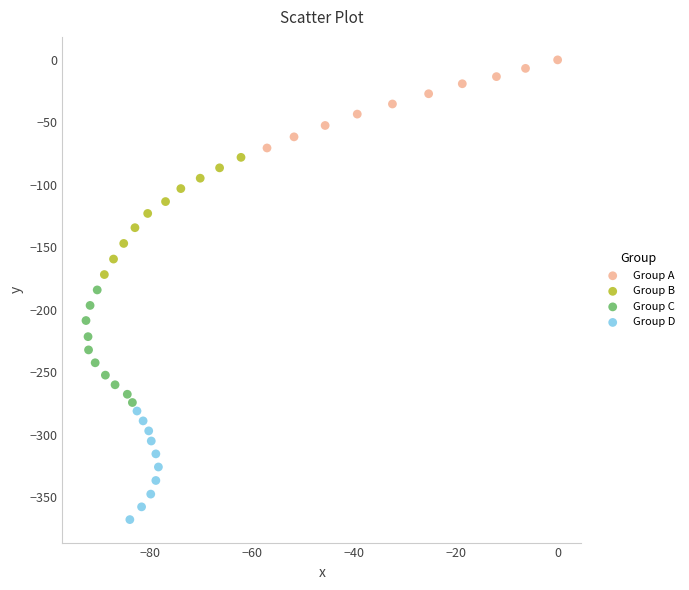

Which series has the largest Y range (max minus min)?

Group B